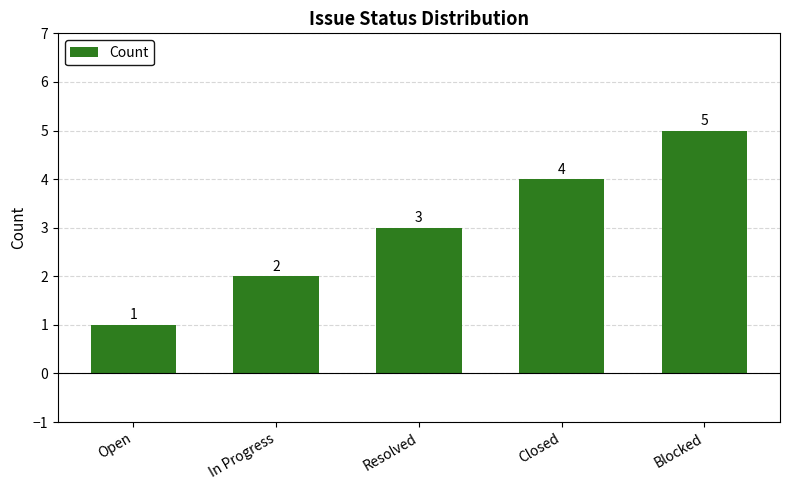

The value at In Progress is 3. True or false?

False